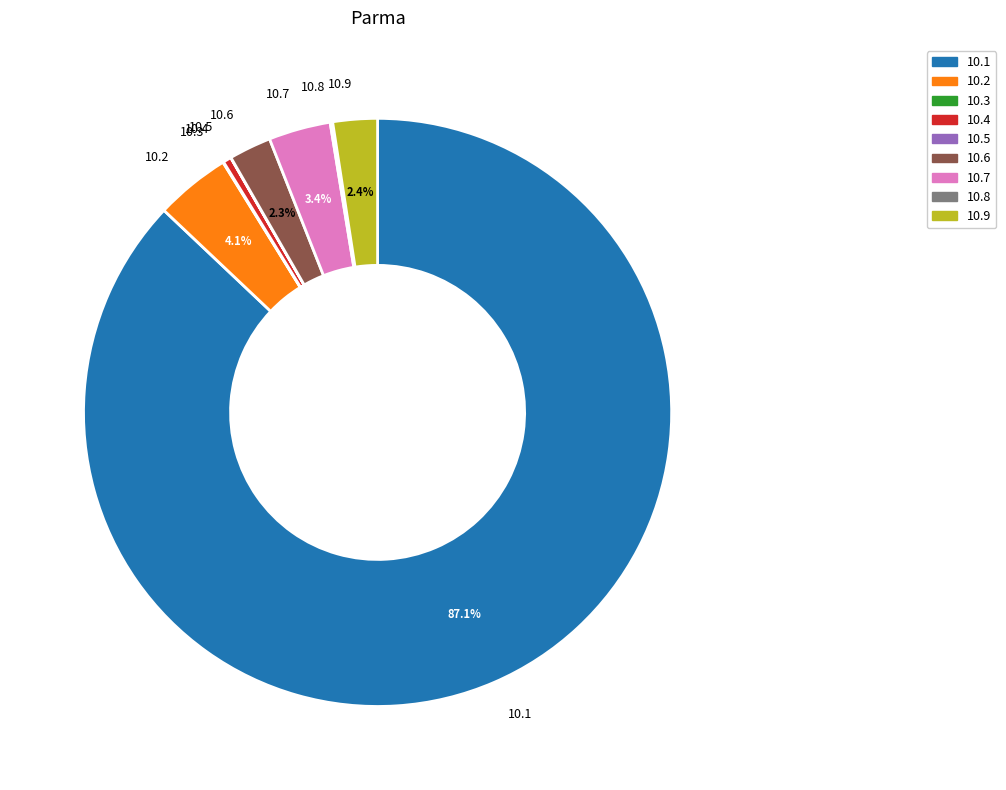

Is there a majority slice in this chart?

Yes